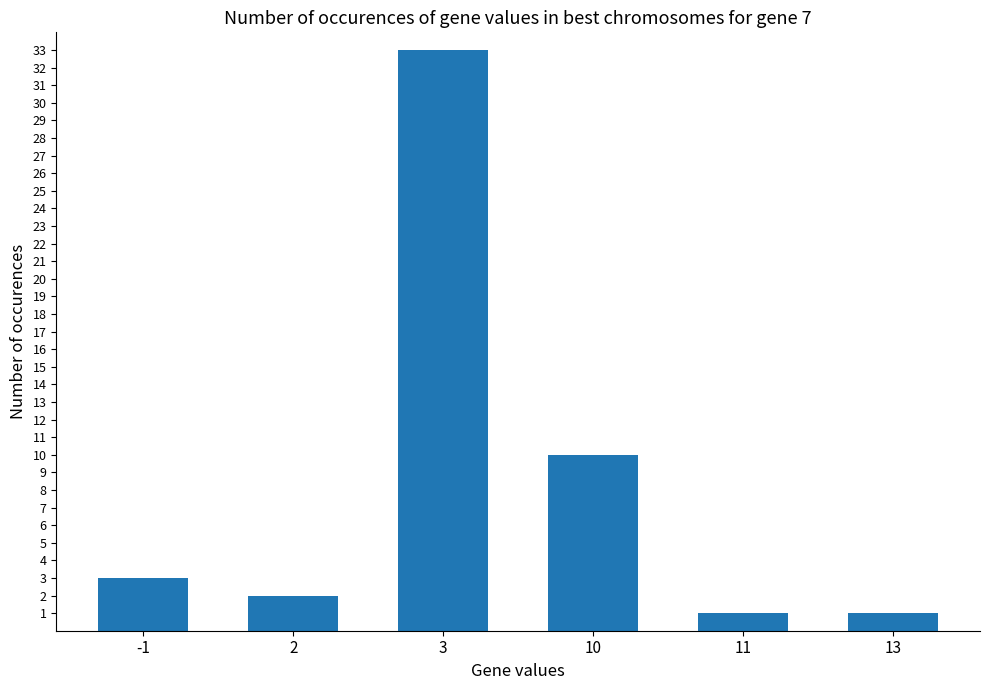

What is the maximum value shown in the chart?

33